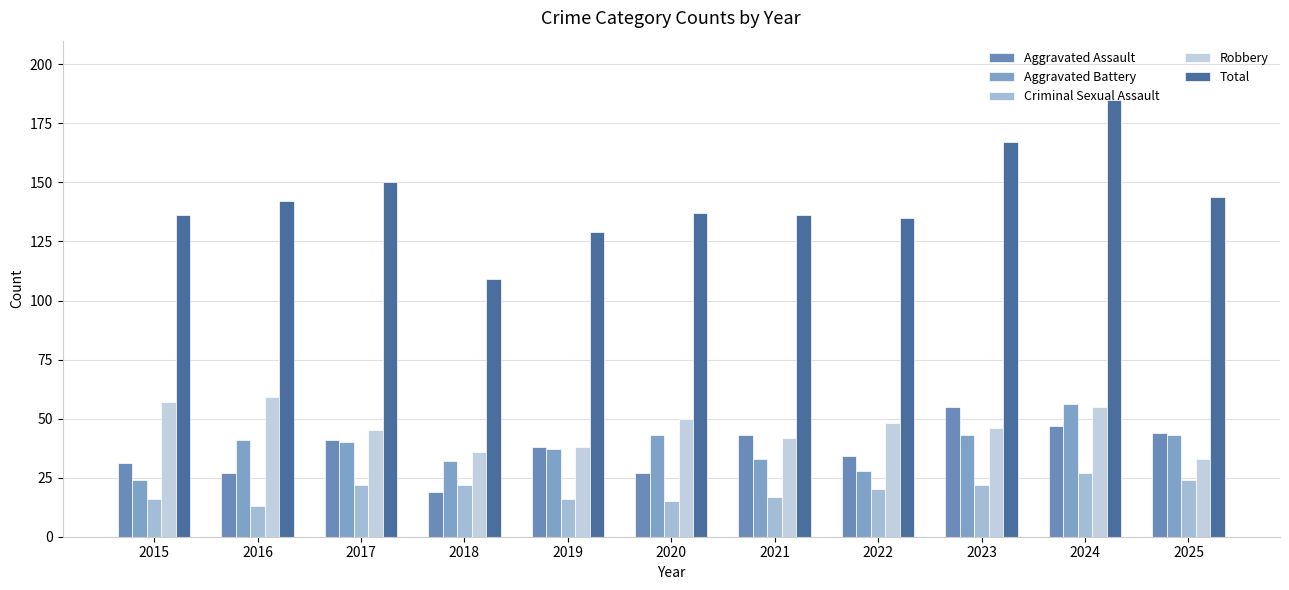

How many bars are there in each group?

5